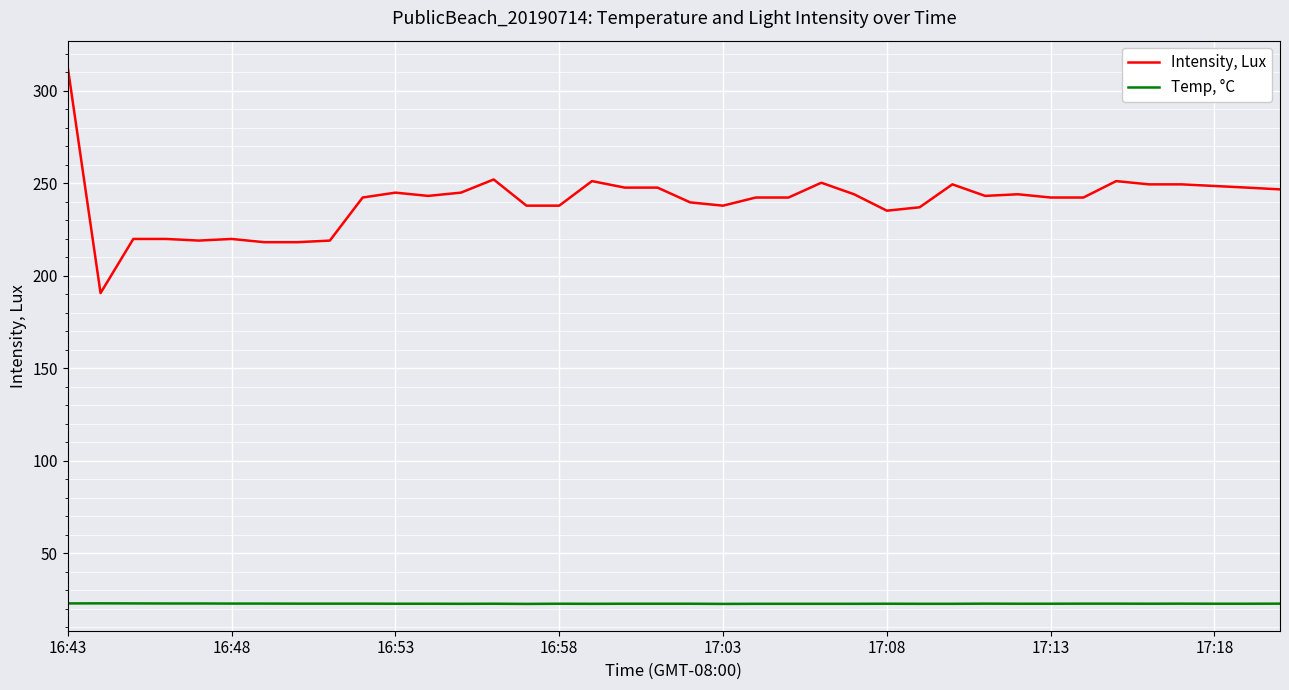

Rank the series by their maximum value, from lowest to highest.

Temp, °C, Intensity, Lux